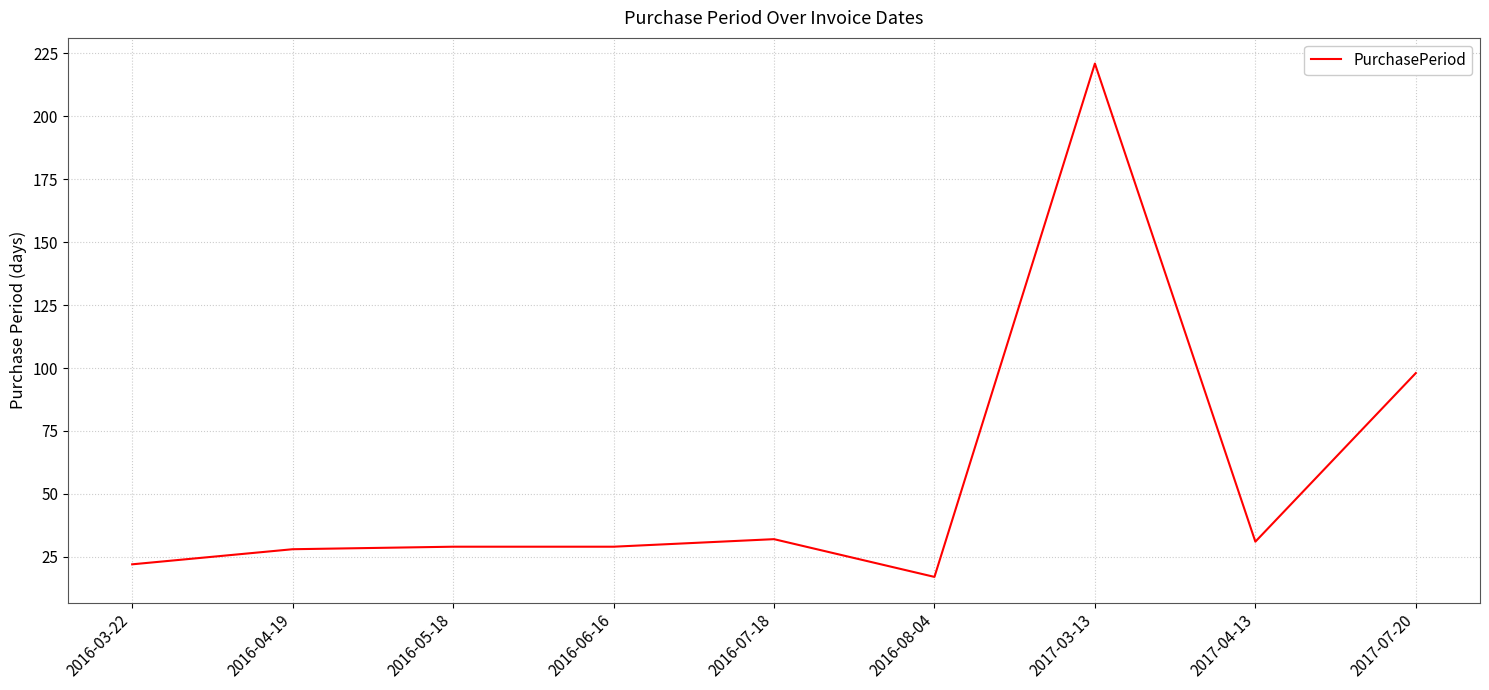

Reading right to left, extract all data points from this chart.

98	31	221	17	32	29	29	28	22